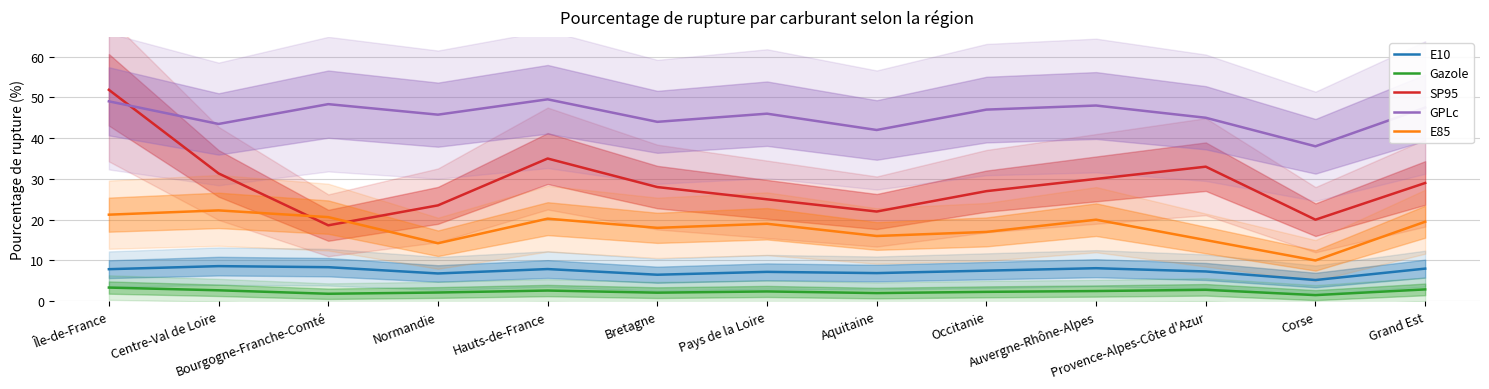

How many lines are shown in the chart?

5